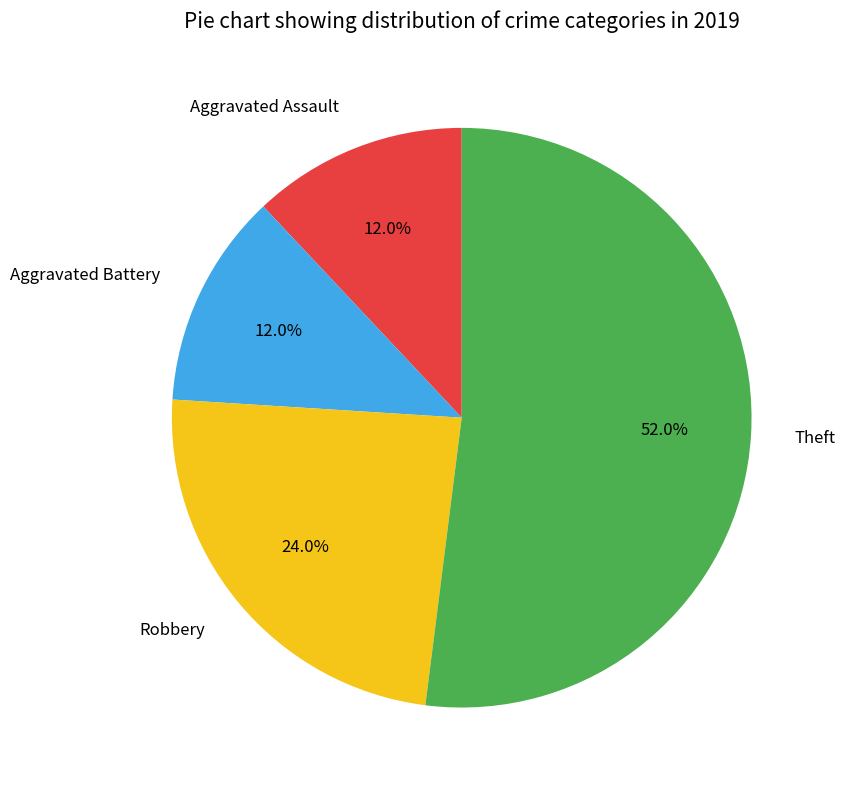

How much of the chart is everything except Aggravated Assault?

88.0%